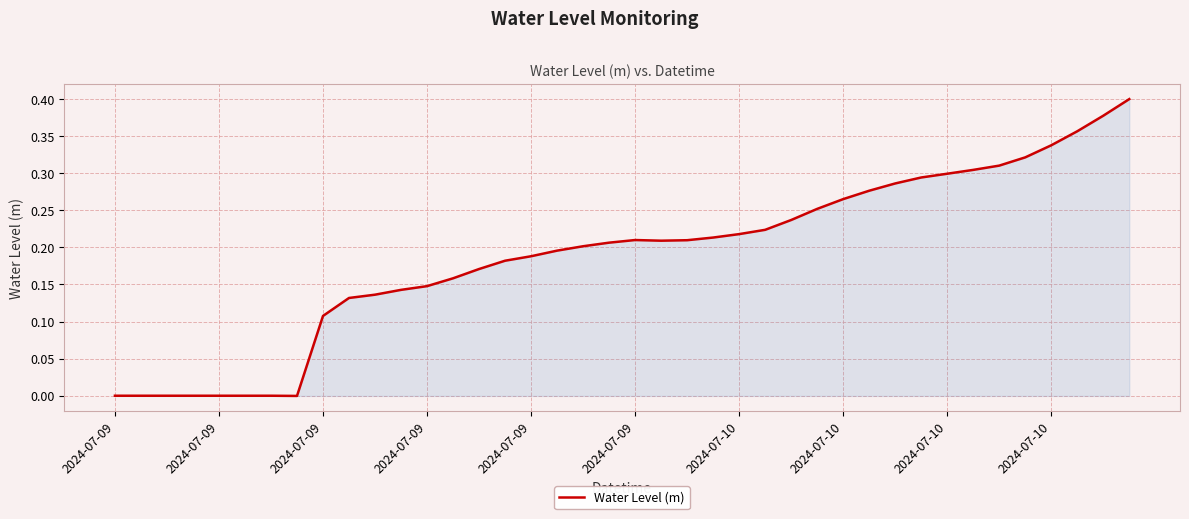

What is the label of the 35th point from the right?

2024-07-09